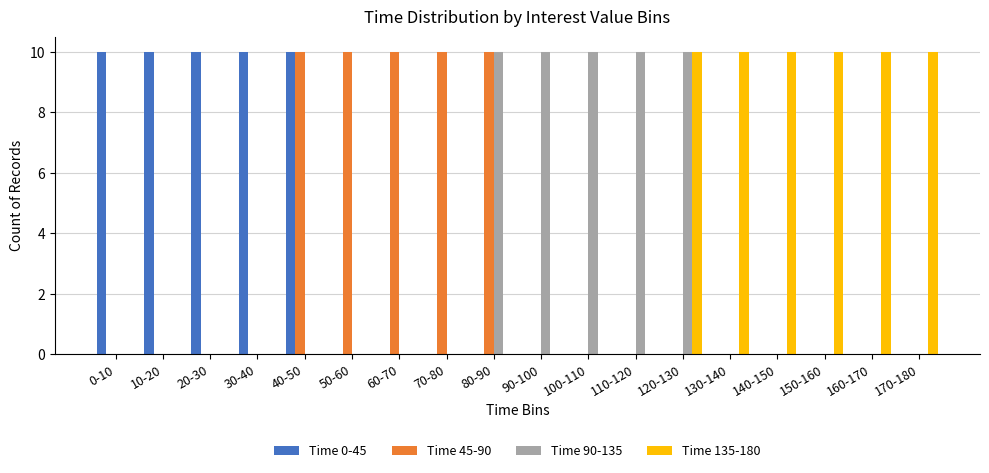

What is the maximum value shown in the chart?

10